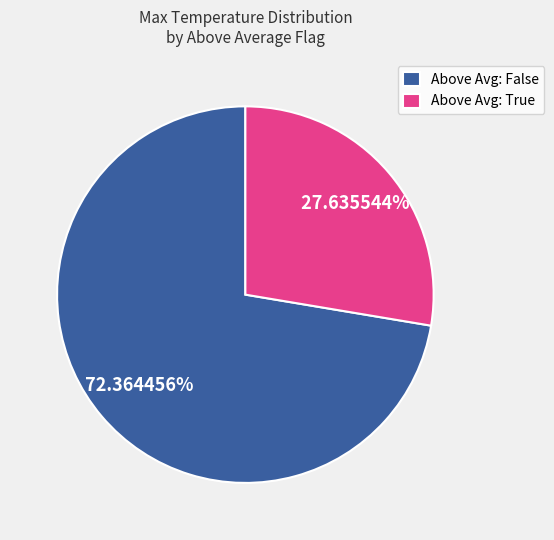

What is the ratio of the value at Above Avg: False to the value at Above Avg: True?

2.6